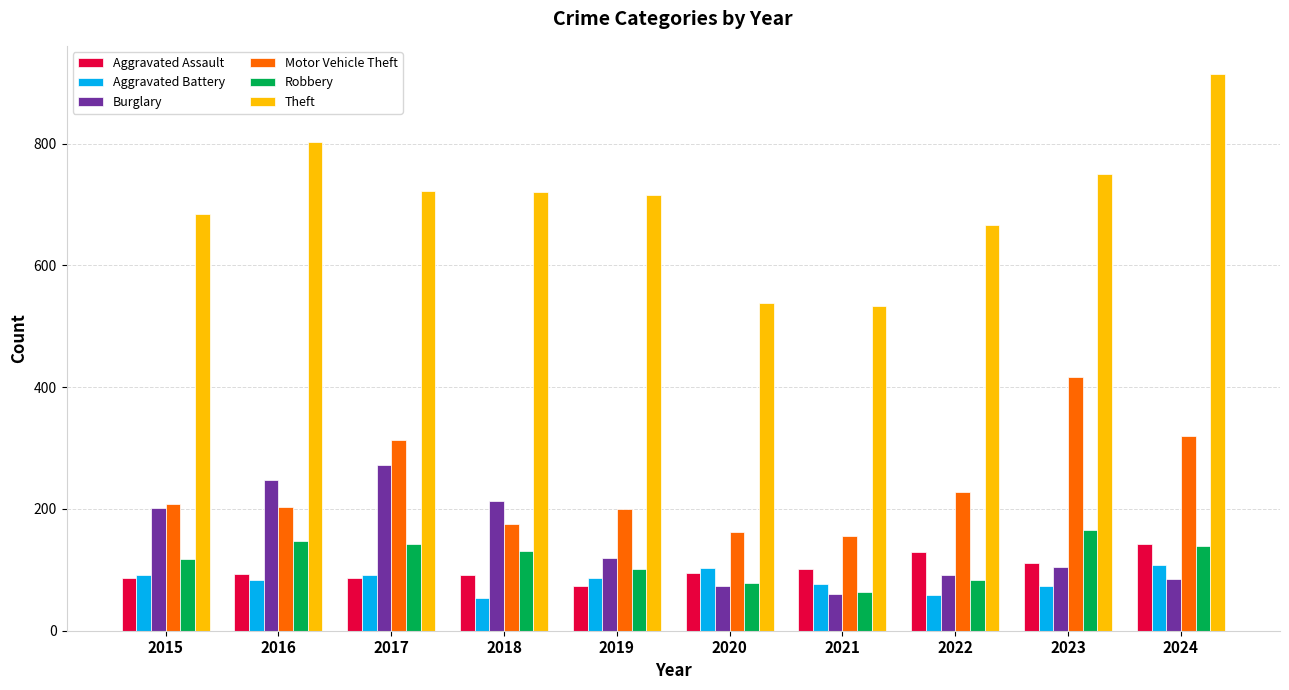

How many bars are there in total?

60